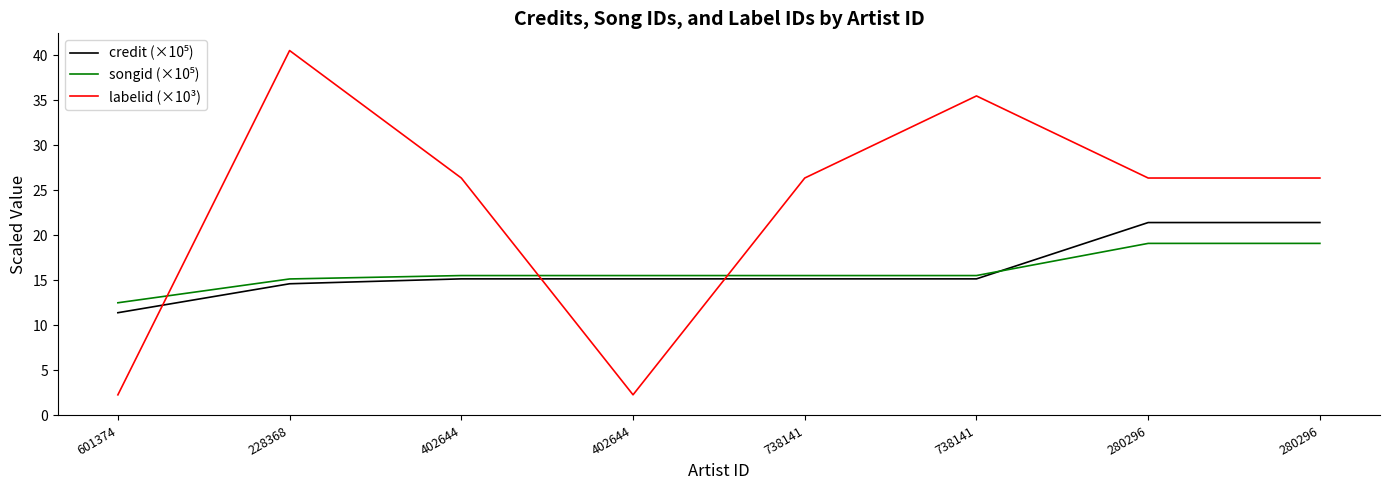

At which label does credit (×10⁵) reach its peak?

280296